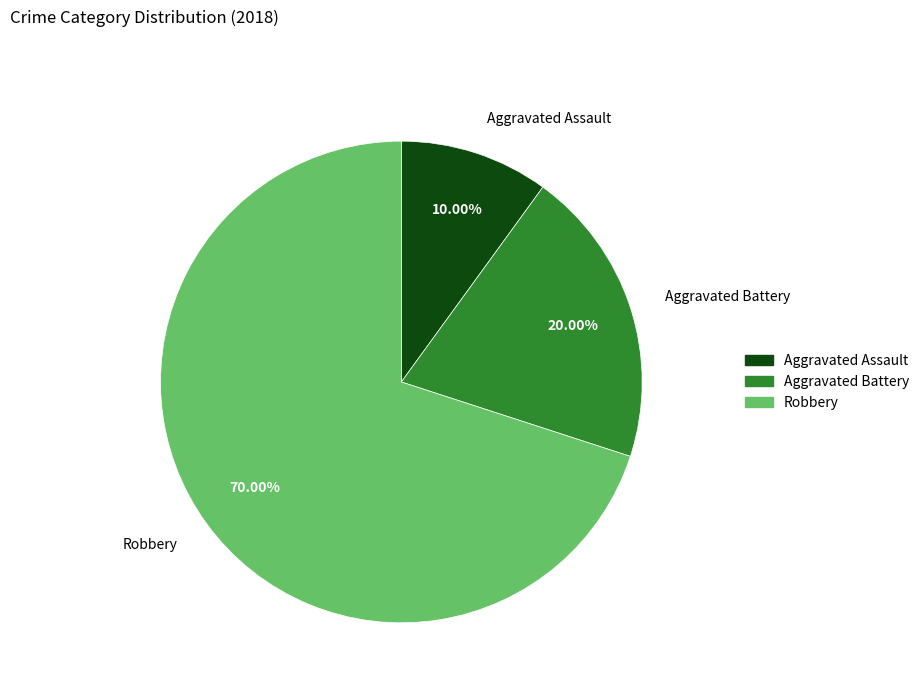

How much of the chart is everything except Aggravated Assault?

90.0%